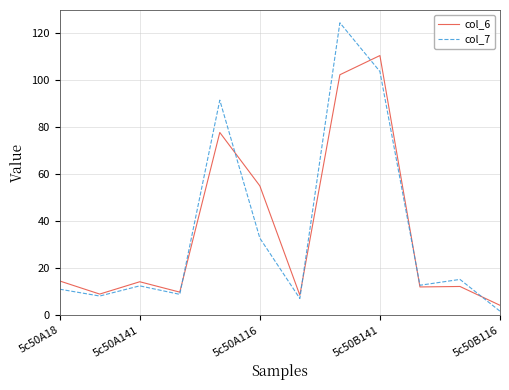

What is the lowest value of the col_6 series?

4.2